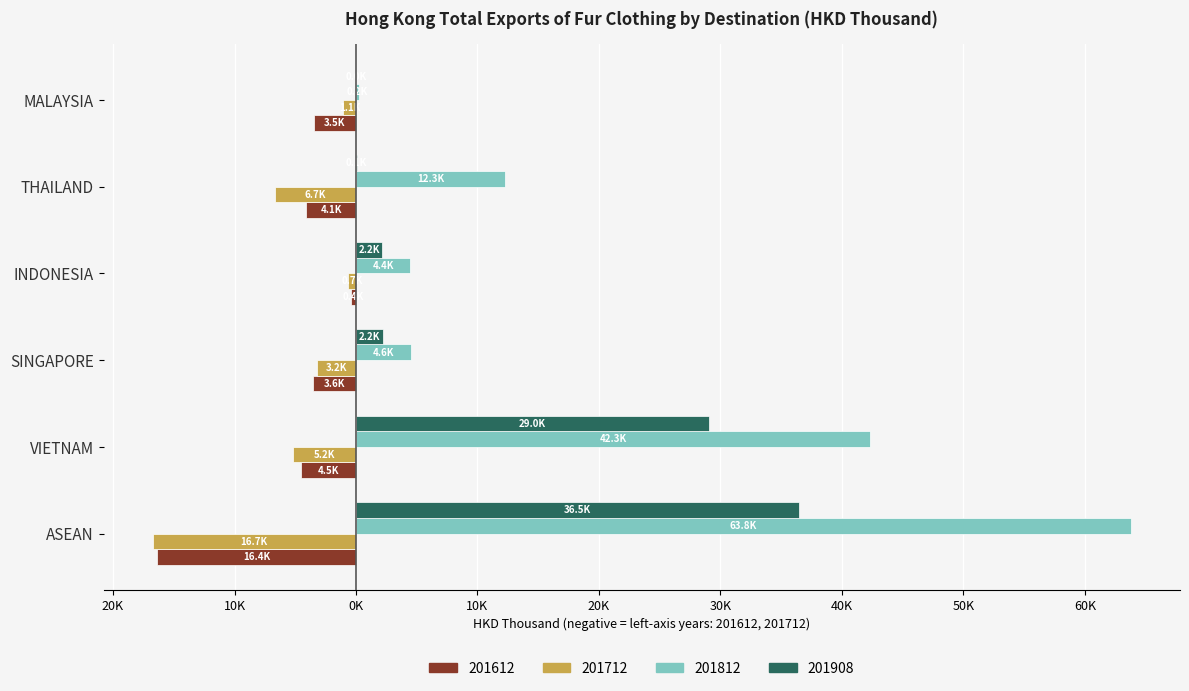

What are all the series names shown in the legend?

201612, 201712, 201812, 201908